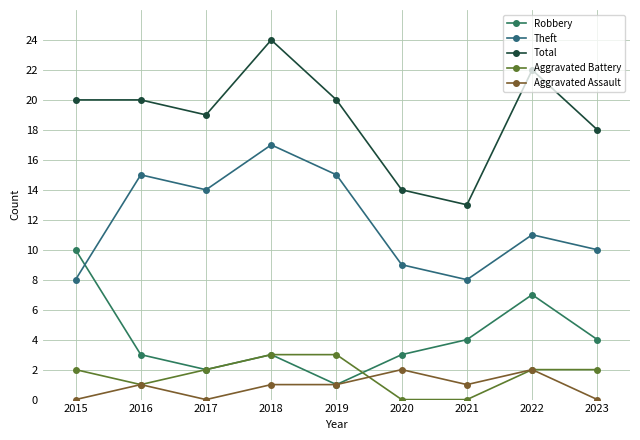

How many data points does each series have?

9